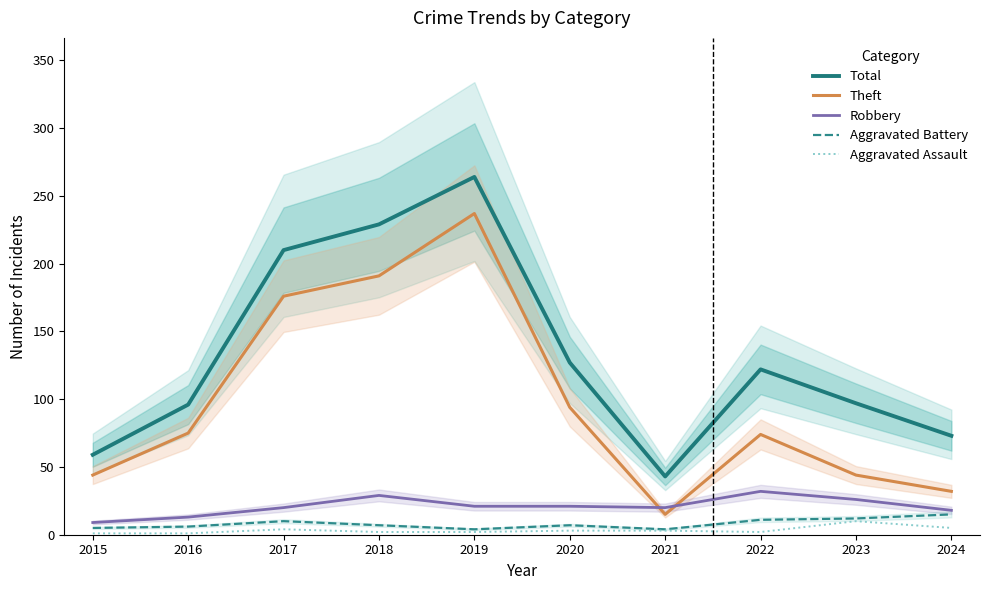

At how many categories does at least one series exceed 142?

3